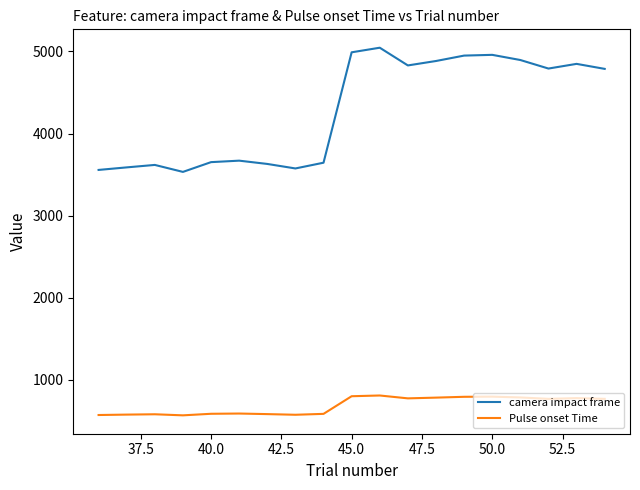

True or false: camera impact frame and Pulse onset Time cross at least once.

False